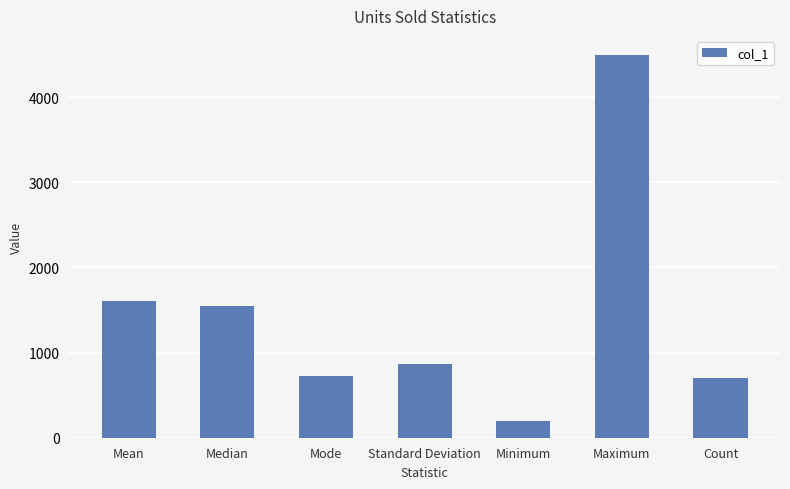

Reading left to right, transcribe all the data shown in this chart.

Mean=1608.3	Median=1542.5	Mode=727.0	Standard Deviation=867.5	Minimum=200.0	Maximum=4493.0	Count=700.0